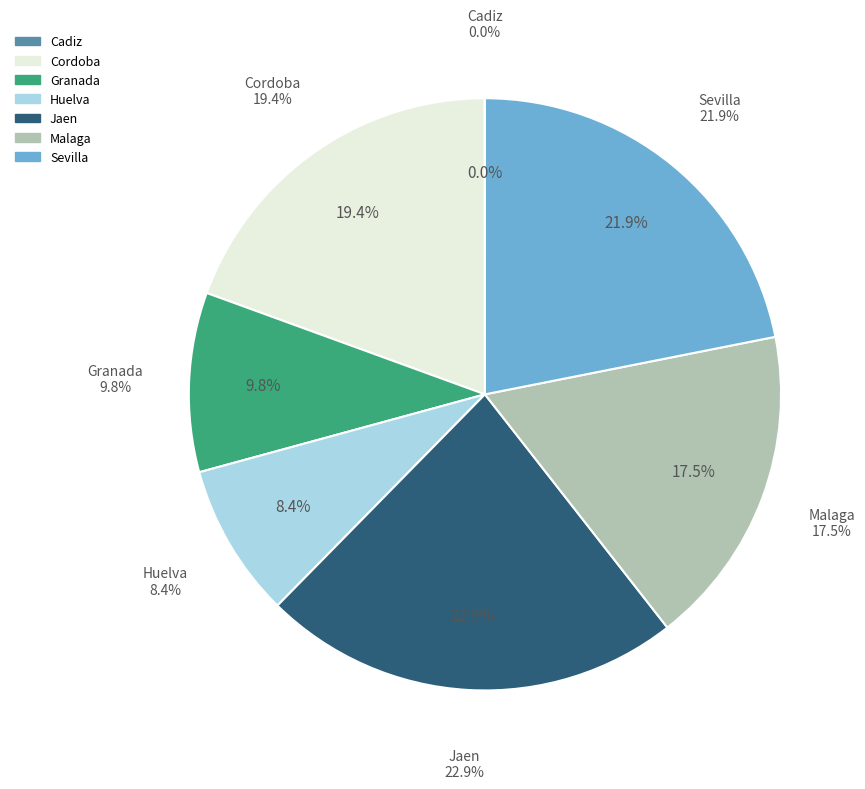

What is the ratio of the value at Jaen to the value at Sevilla?

1.0